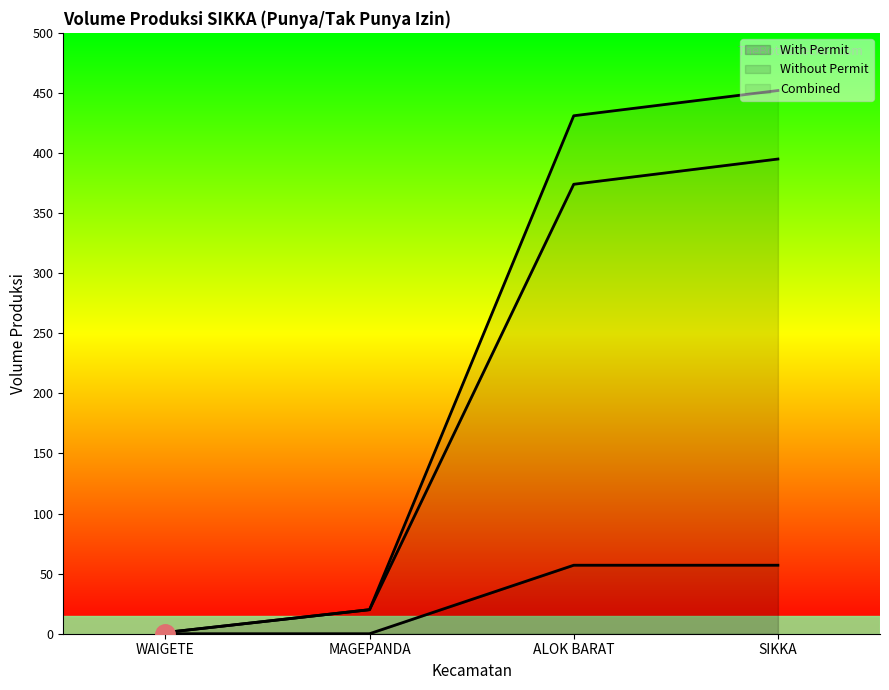

Between ALOK BARAT and SIKKA, which series saw the biggest shift?

volume_produksi_tak_punya_izin